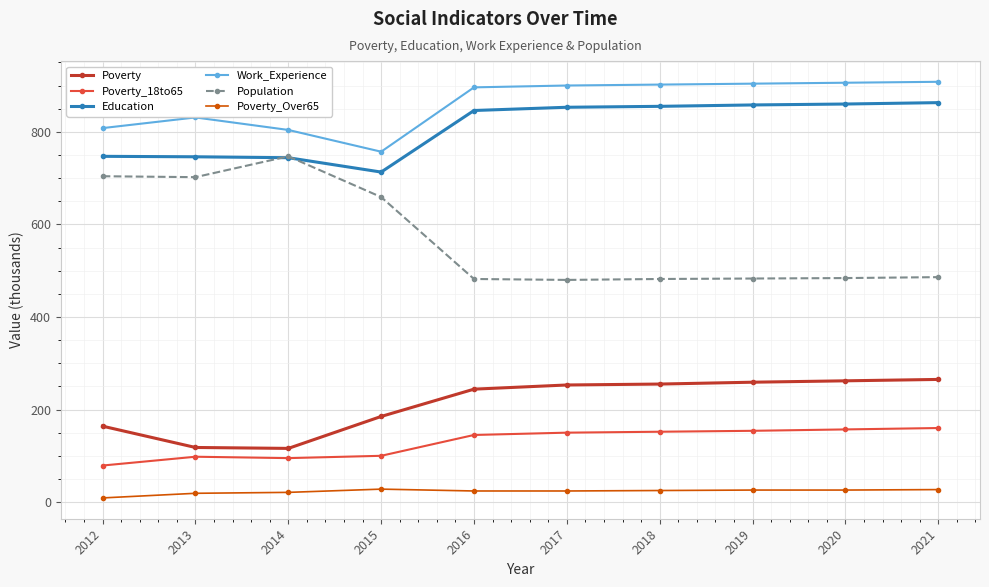

What is the greatest value displayed?

908